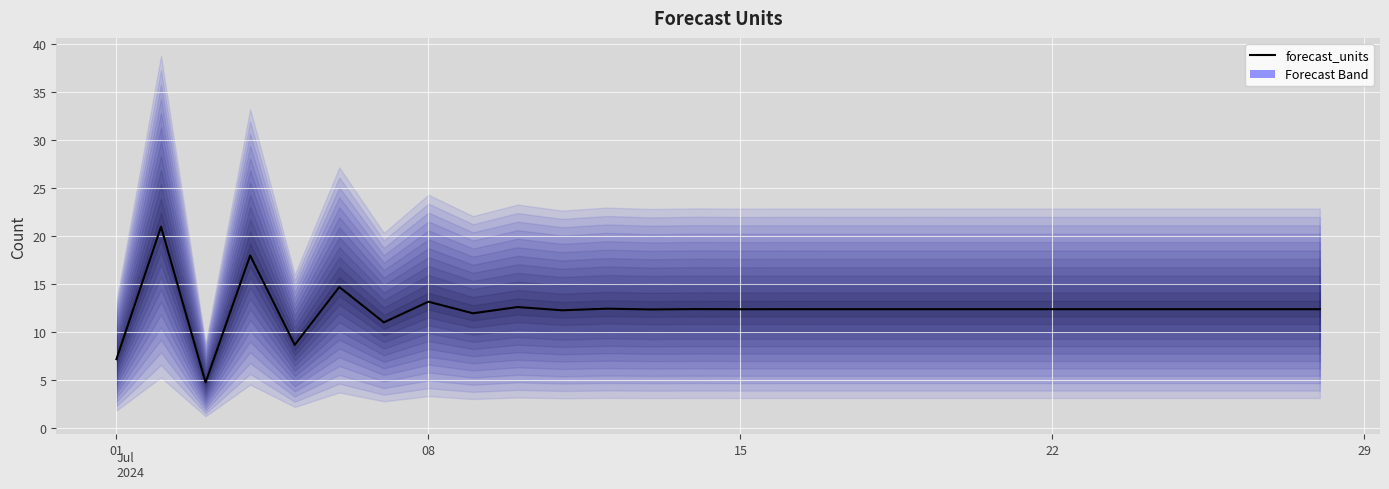

The chart shows a value of 18.6 at 22. True or false?

False